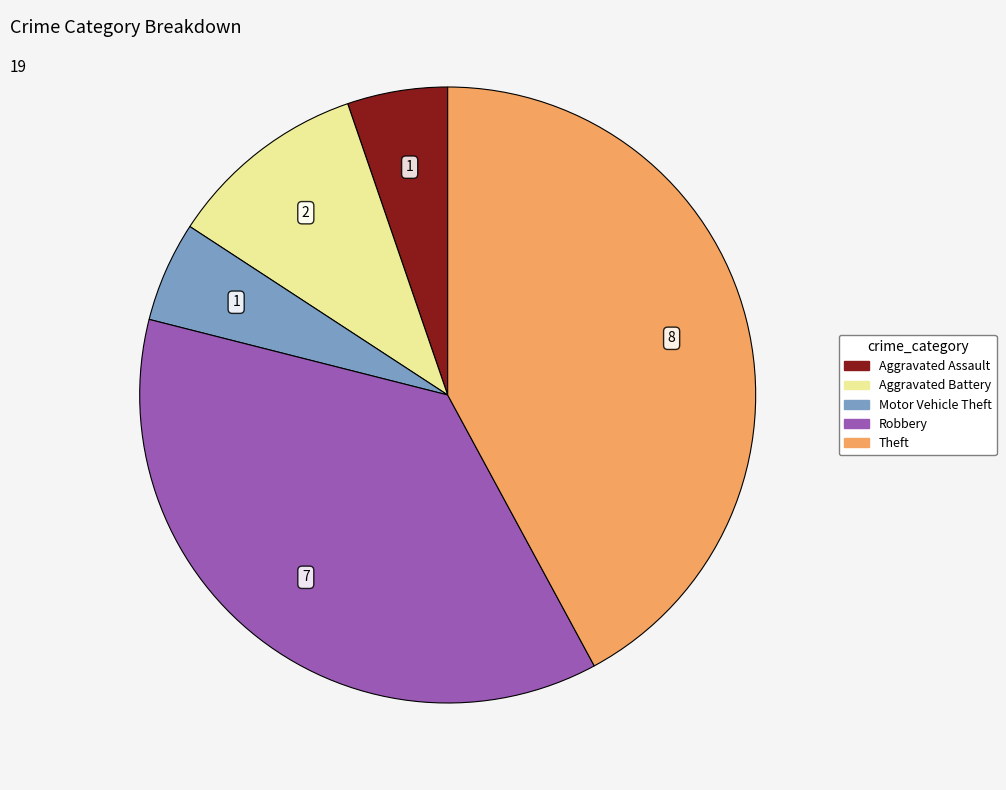

What is the ratio of the value at Aggravated Assault to the value at Aggravated Battery?

0.5